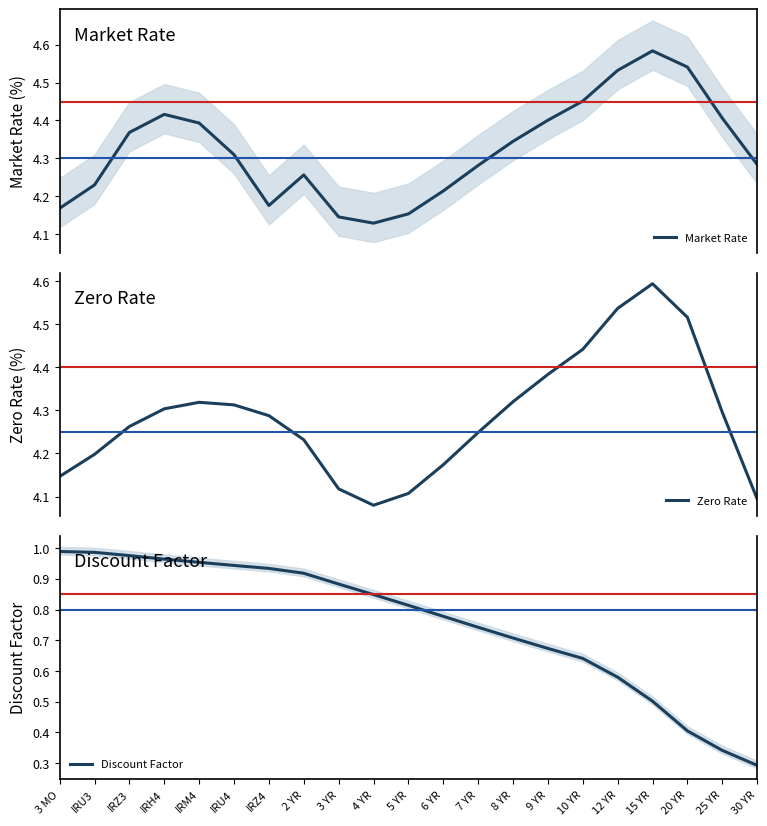

What is the label of the 12th point from the left?

6 YR